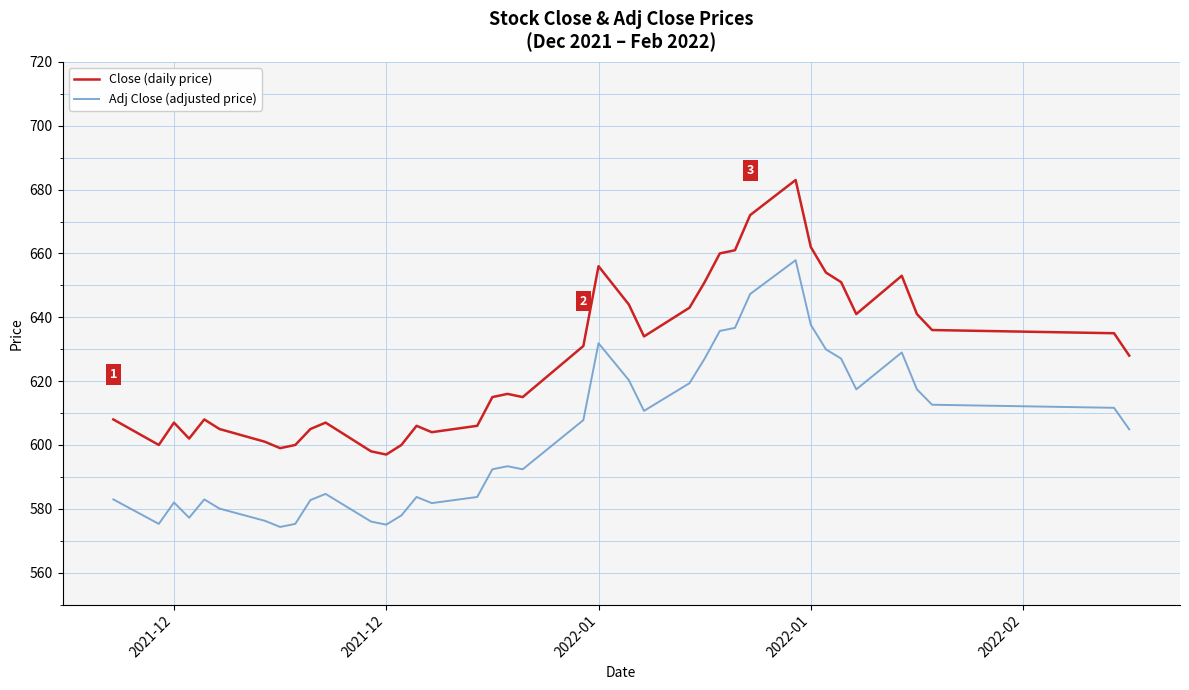

Does the chart display data point markers on the line(s)?

No